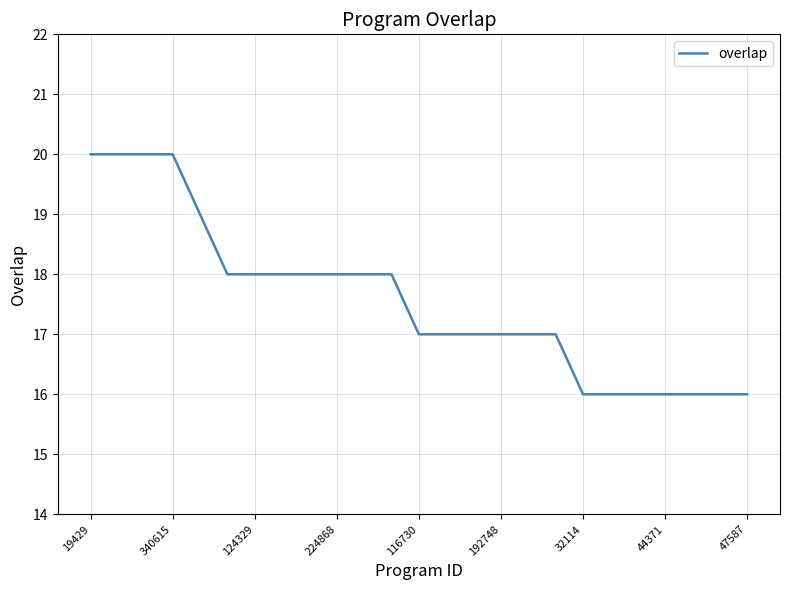

What is the minimum value shown in the chart?

16